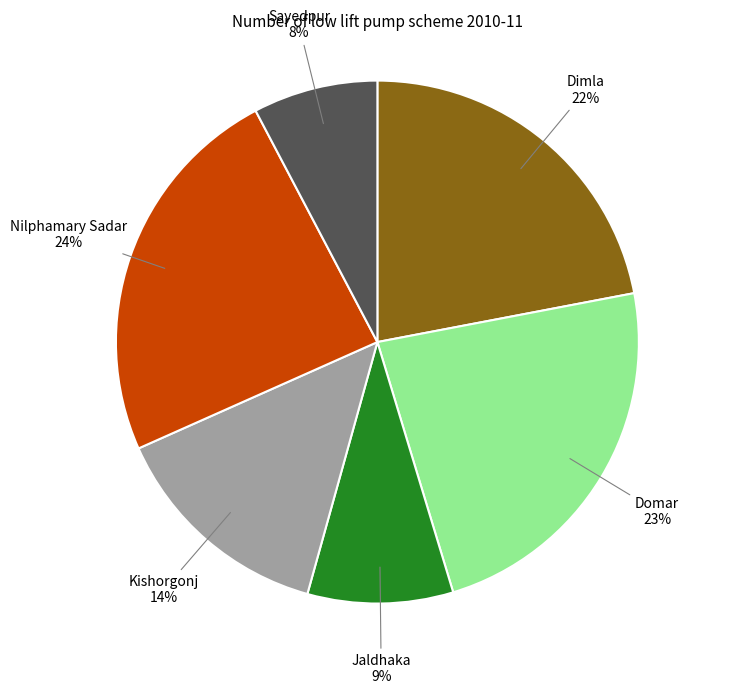

Is there a majority slice in this chart?

No